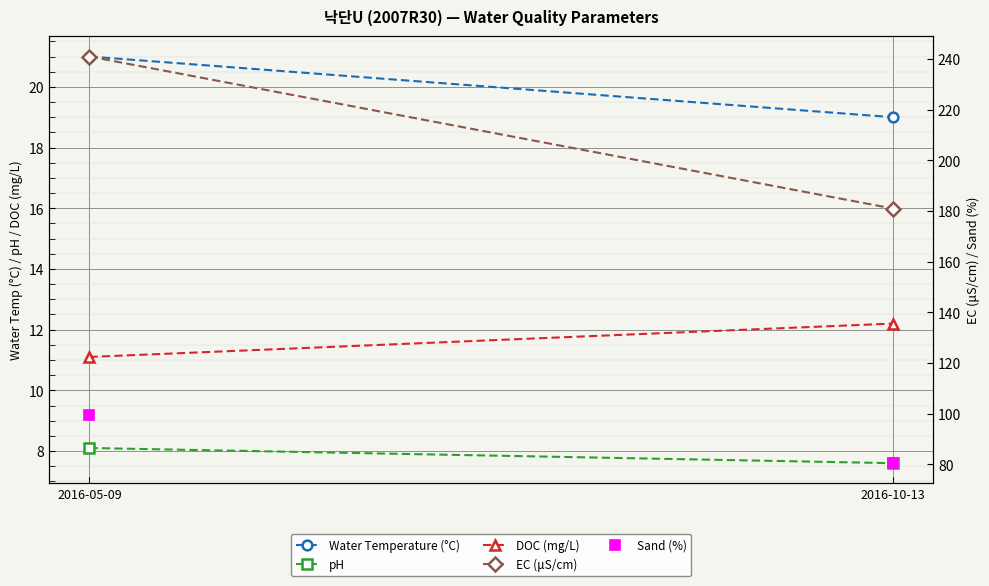

What is the average value of the iem_surlyr_doc series?

11.6